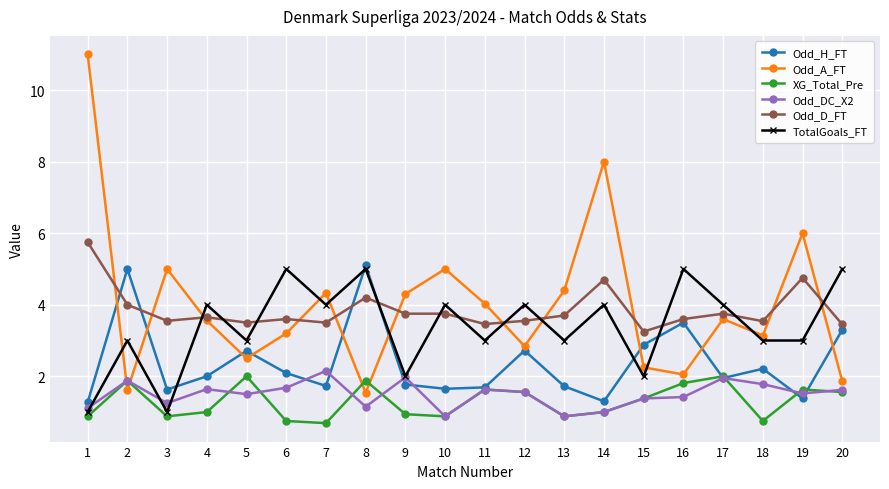

Is it true that TotalGoals_FT equals 4.0 at 17?

True